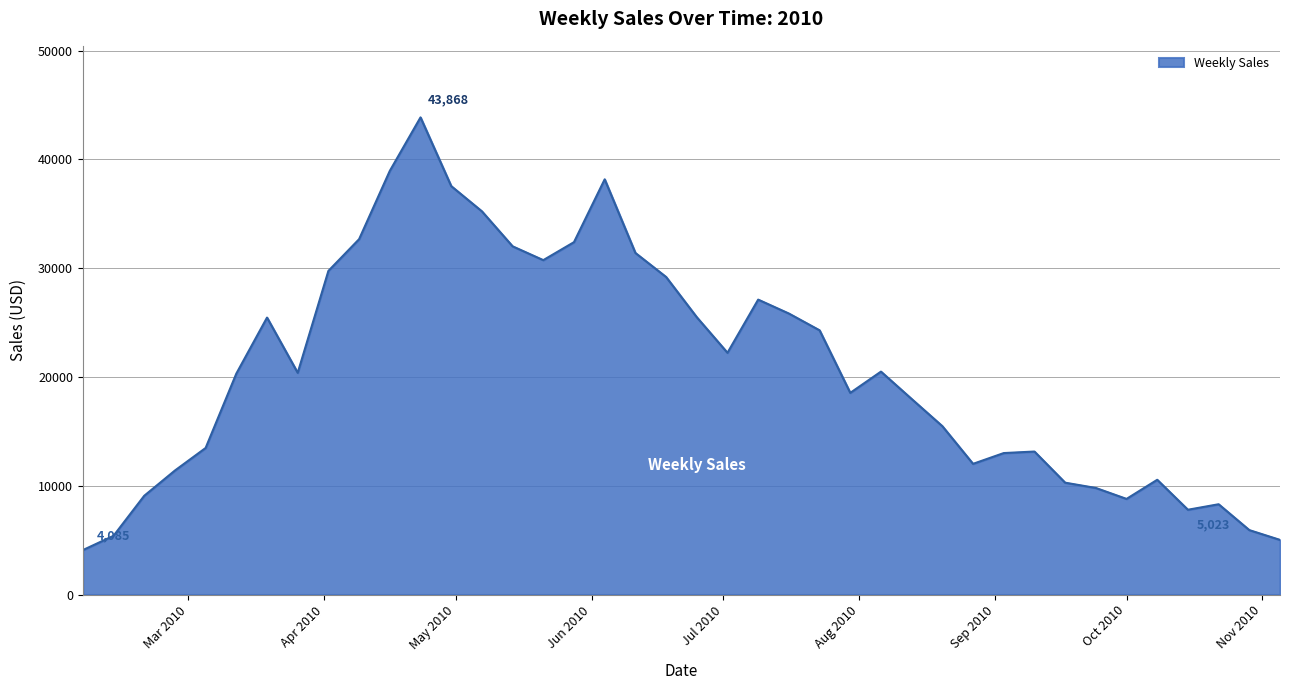

How many lines are shown in the chart?

1